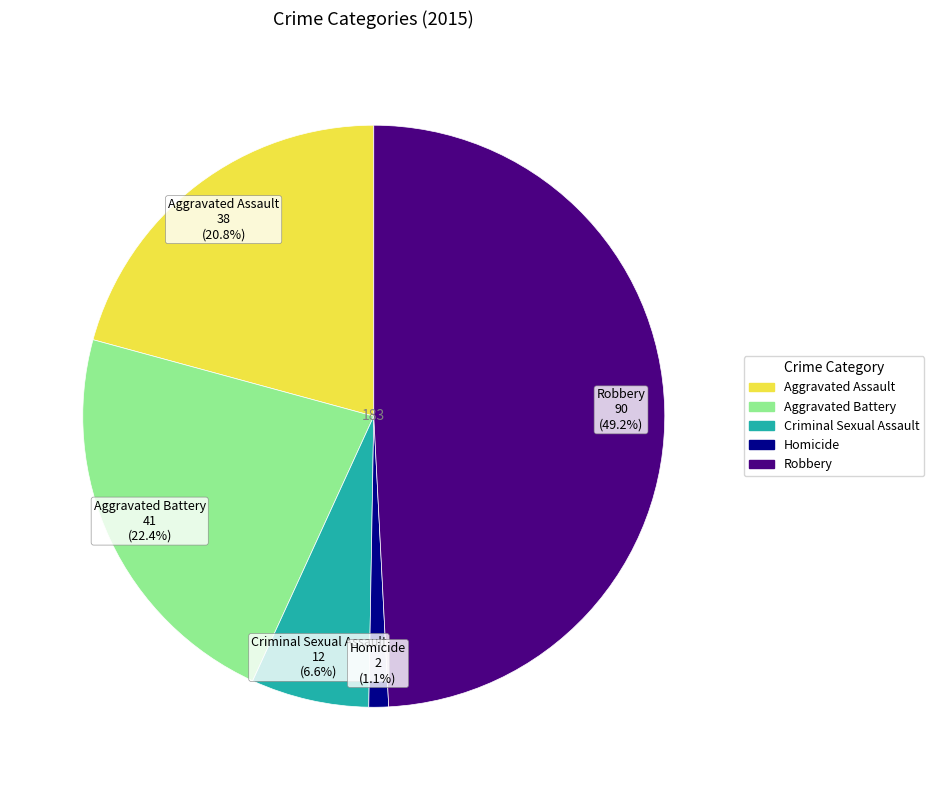

Between Robbery and Homicide, which is larger?

Robbery